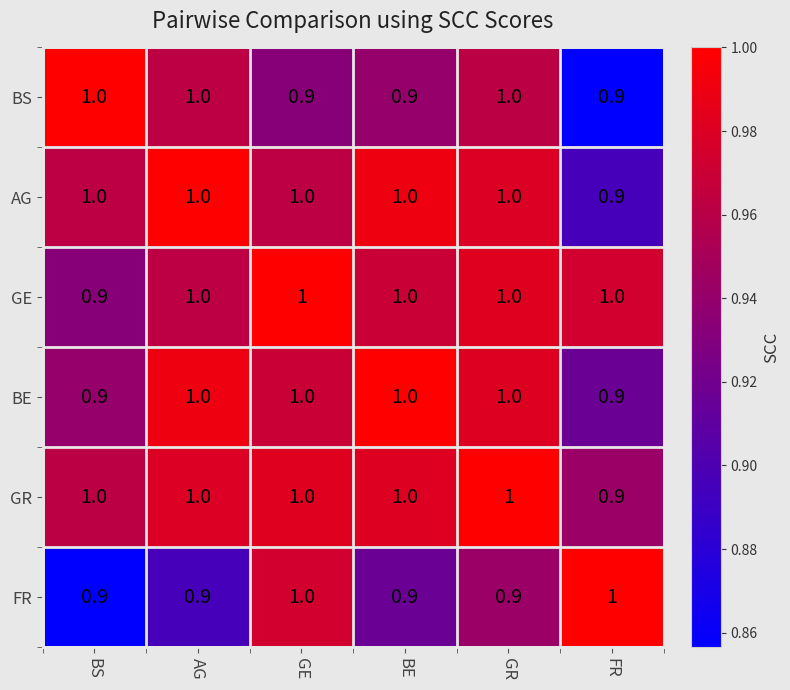

What is the total value across all series at BE?

5.8